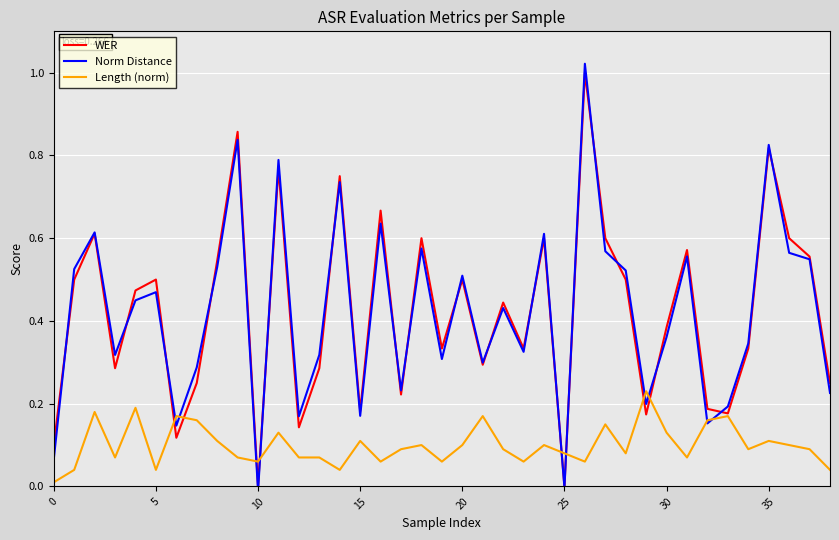

How many interior local peaks does the Length (norm) series have?

12